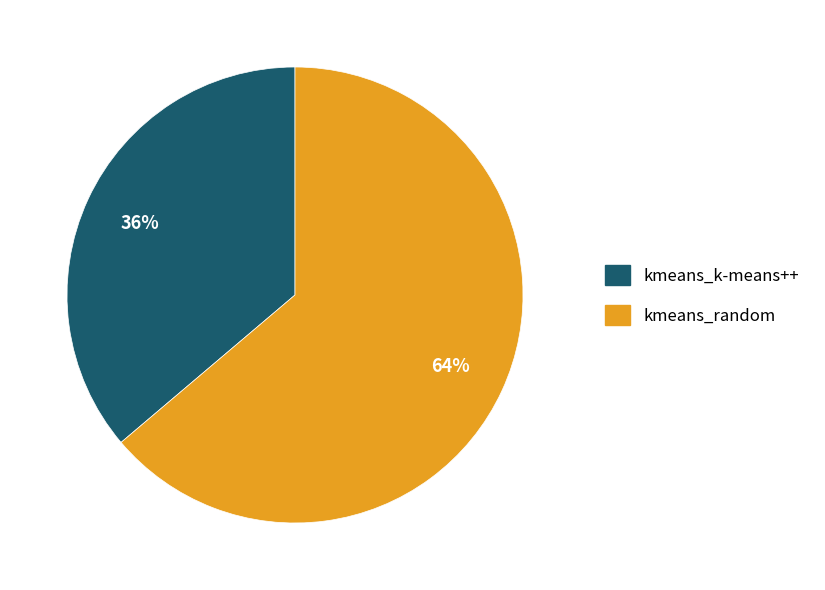

Combined, do kmeans_random and kmeans_k-means++ account for over 50%?

Yes